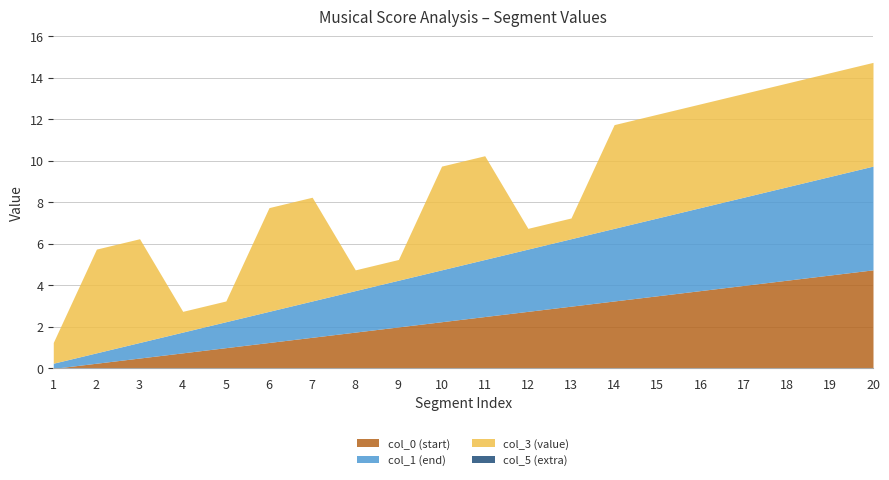

Which series has the widest spread of values?

col_0 (start)